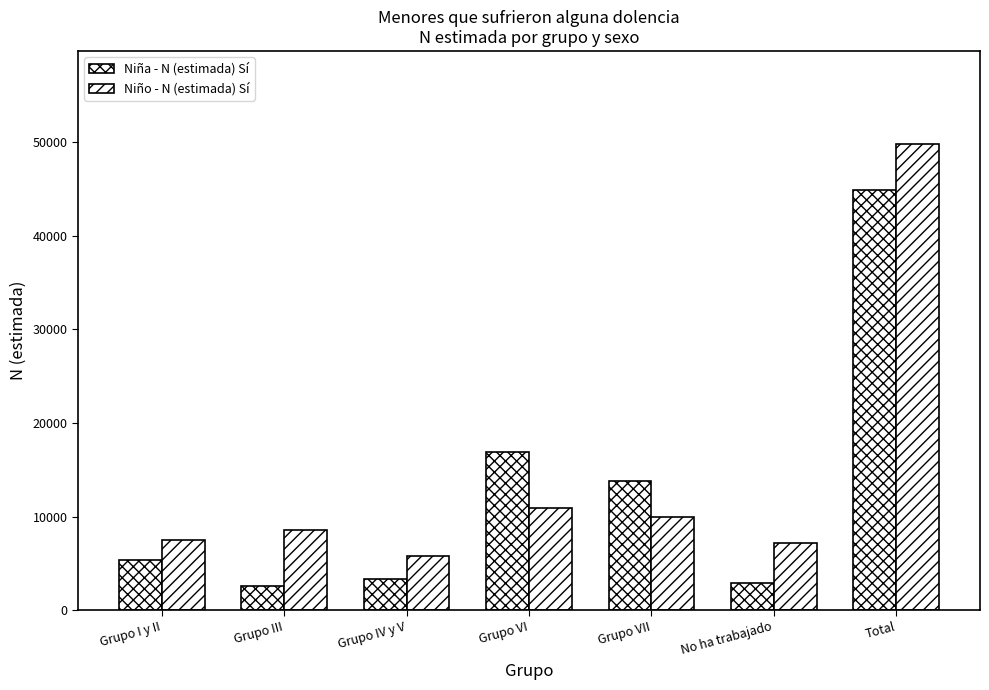

Count the number of data series in this chart.

2